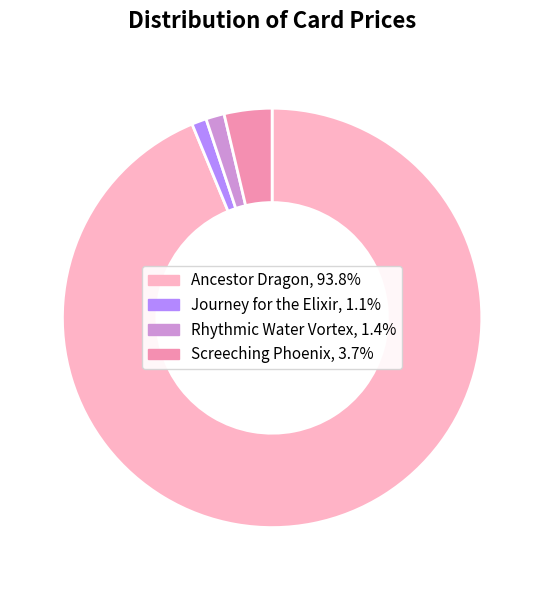

Is Ancestor Dragon the majority of the pie?

Yes